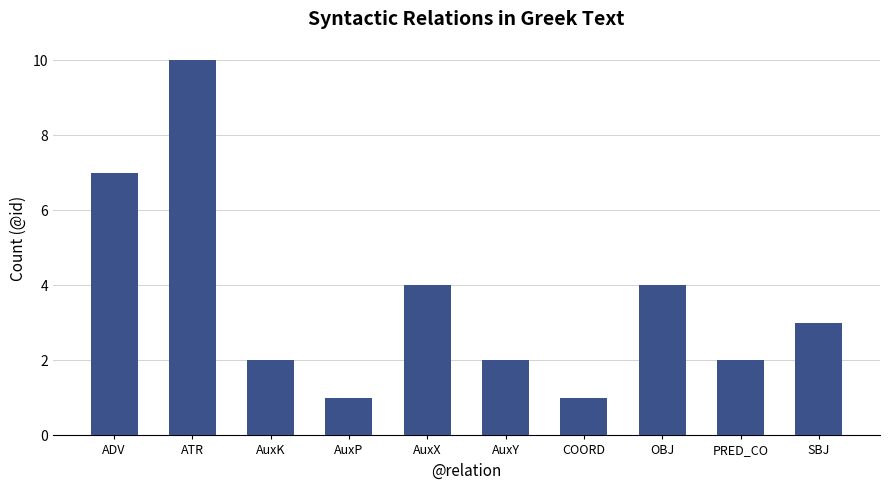

What position from the right is OBJ?

3